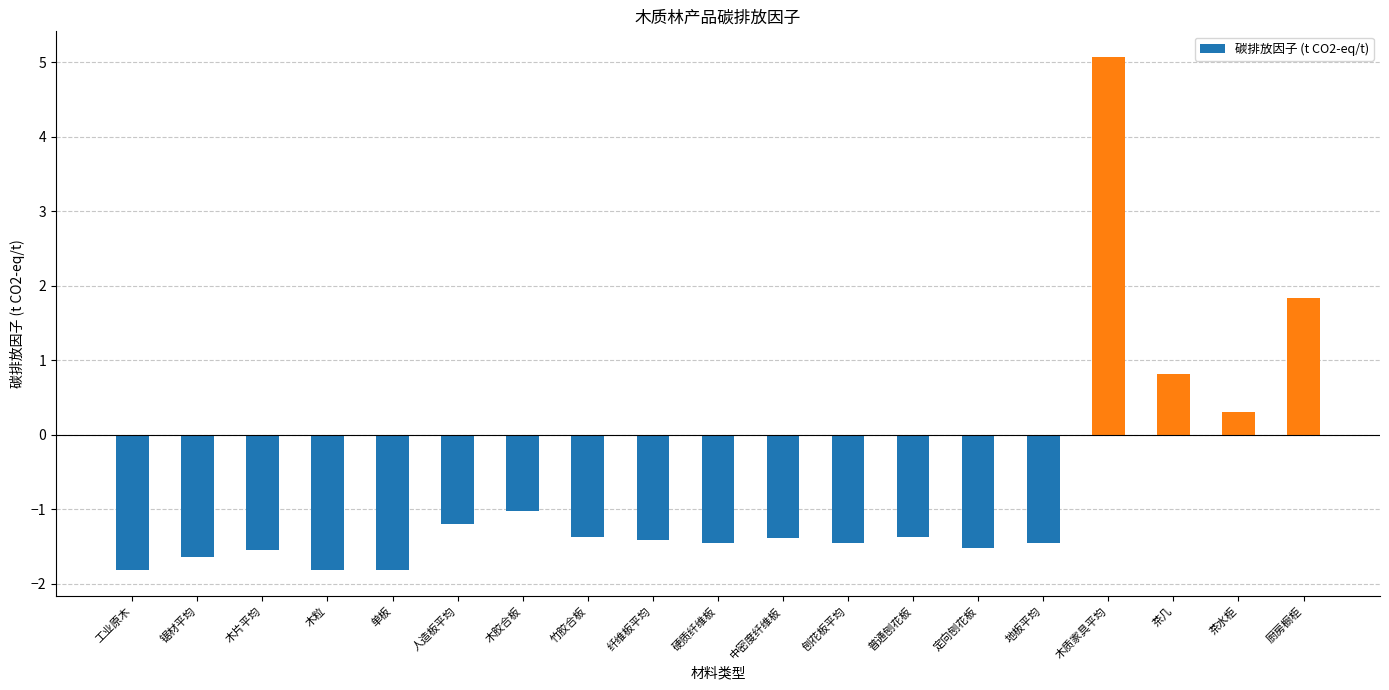

Which category has the highest value across all series?

木质家具平均